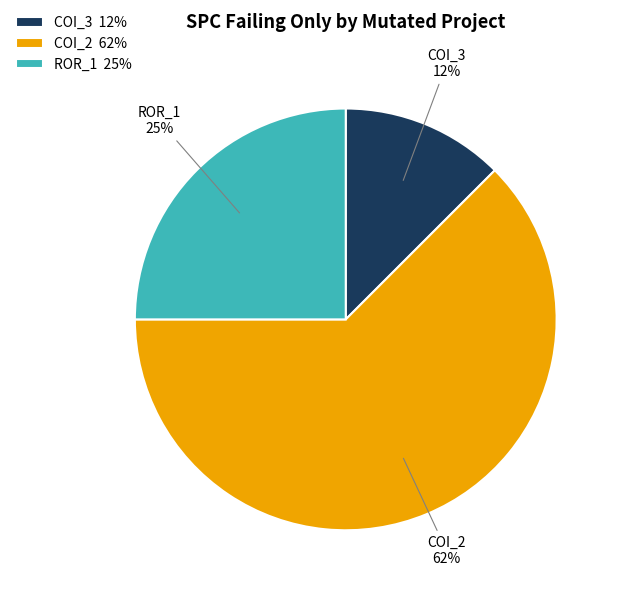

Does any single category account for the majority?

Yes